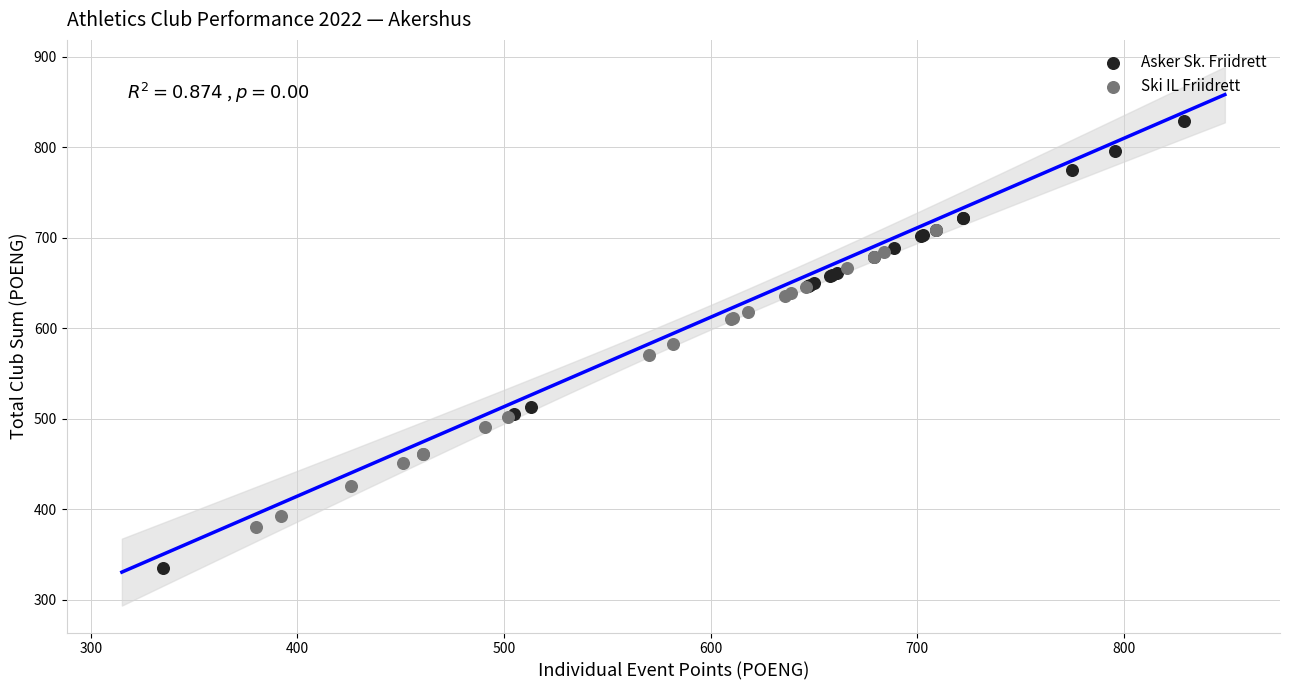

Which series reaches the minimum Y coordinate?

Asker Sk. Friidrett